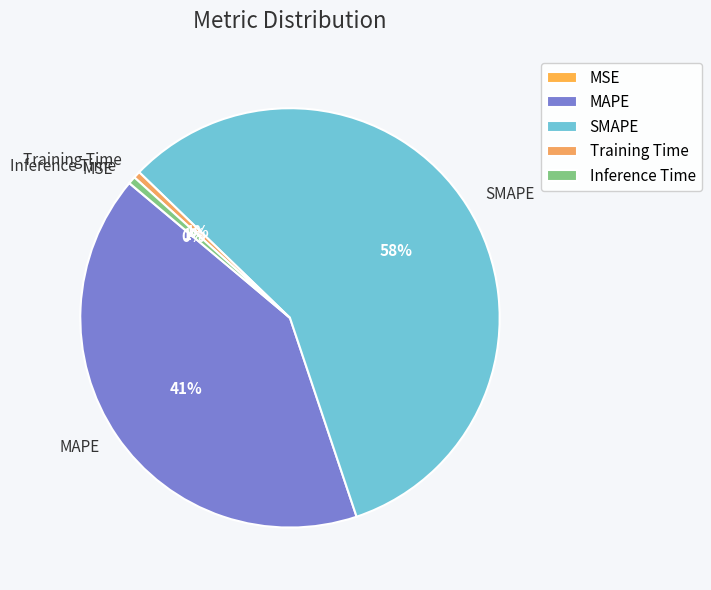

To the nearest percent, what is the average slice percentage?

20%